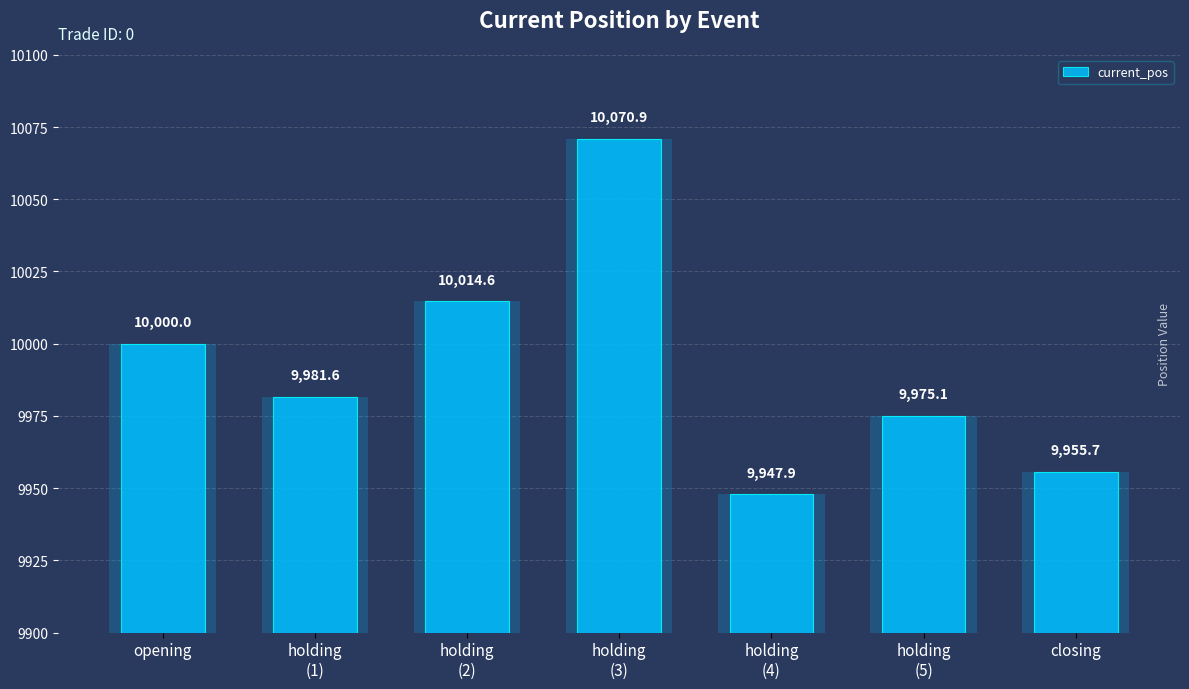

At which label does the data first exceed 9981?

opening